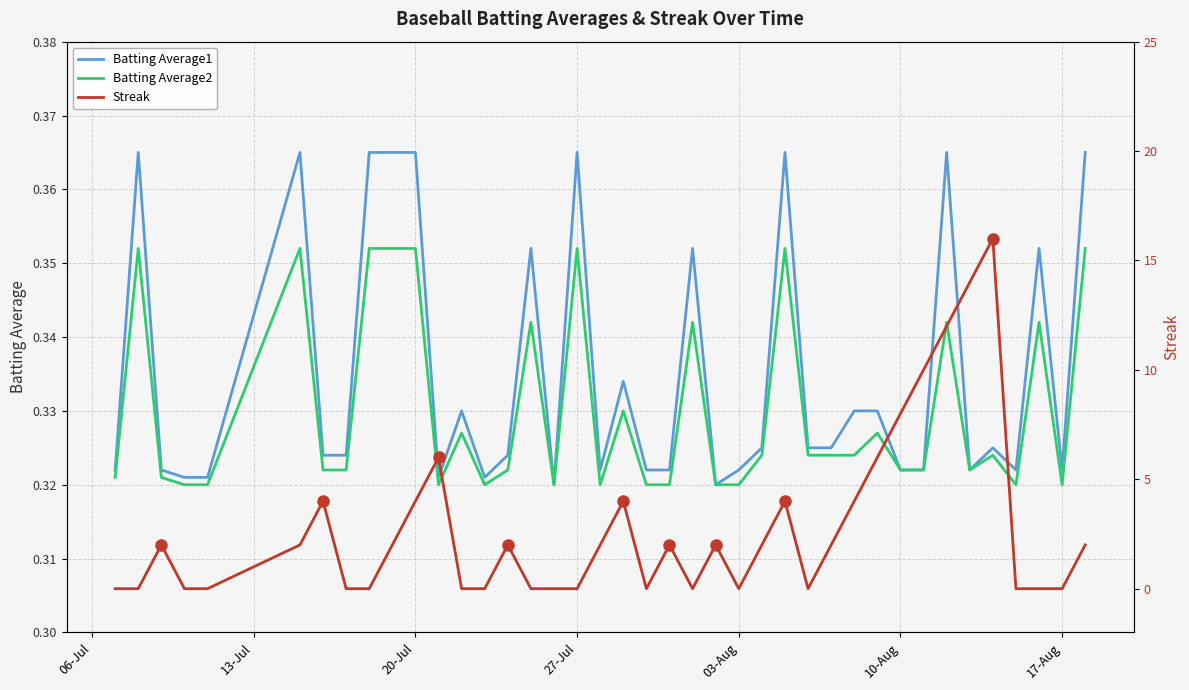

List the series in order of their peak value, lowest first.

Batting Average2, Batting Average1, Streak